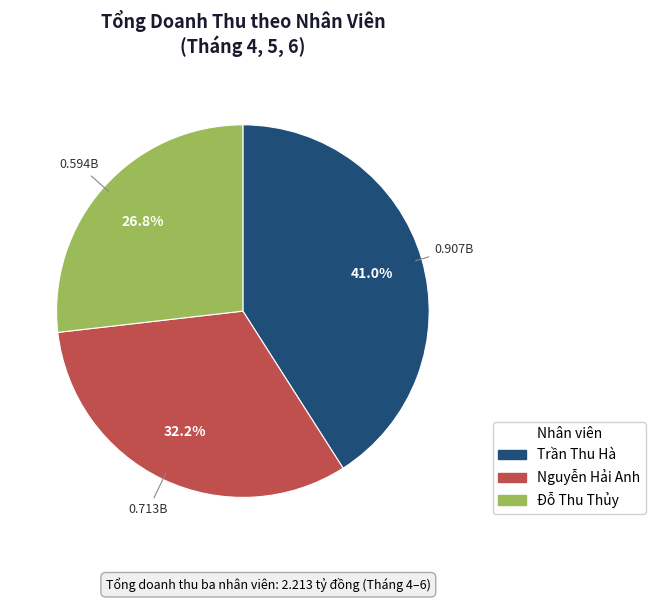

How many slices are in this pie chart?

3